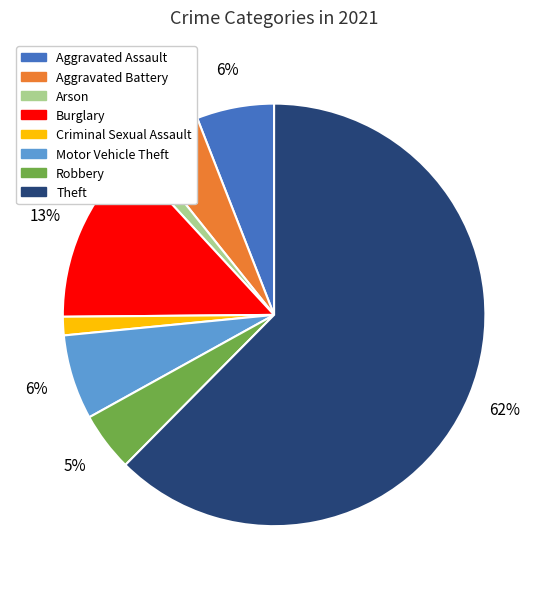

Between Aggravated Battery and Burglary, which is larger?

Burglary